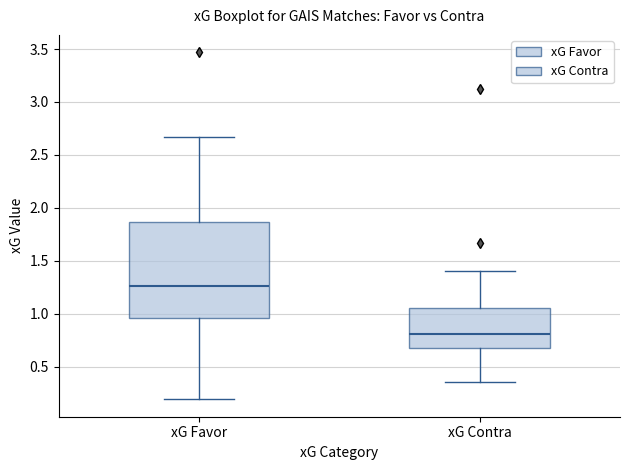

Reading left to right, read every box against the y-axis: the position of its median line, the range the box covers, and the ends of its whiskers. The values are not printed on the chart, so give them approximately, as read against the axis.

xG Favor: median 1.25, box 0.95 to 1.85, whiskers 0.20 to 2.65
xG Contra: median 0.80, box 0.70 to 1.05, whiskers 0.35 to 1.40